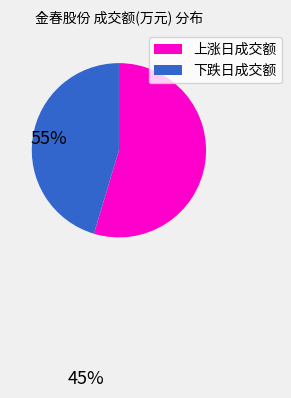

Does any single category account for the majority?

Yes